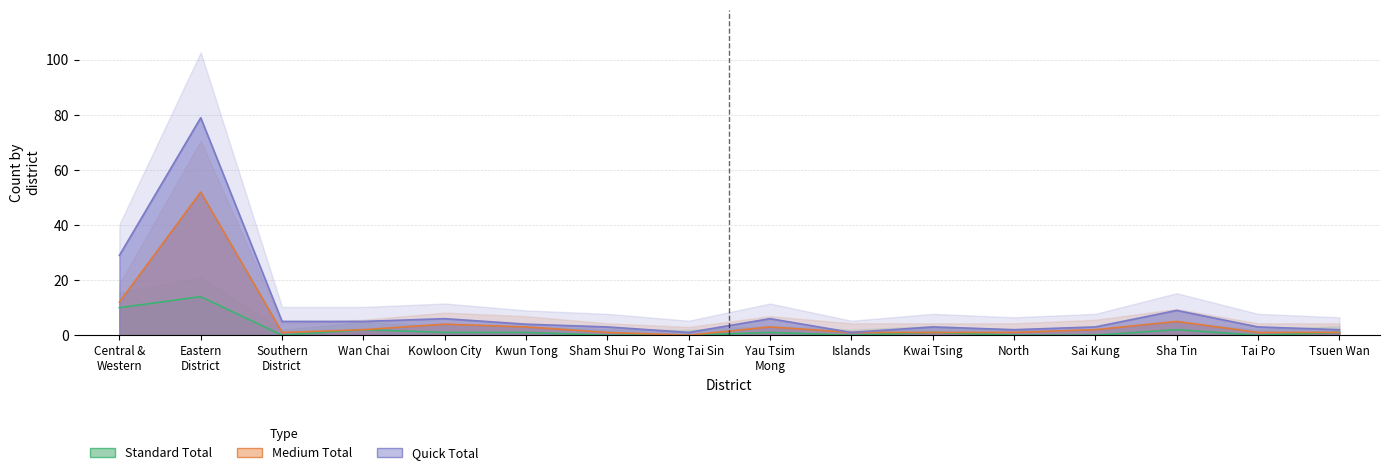

What is the maximum value for standard?

14